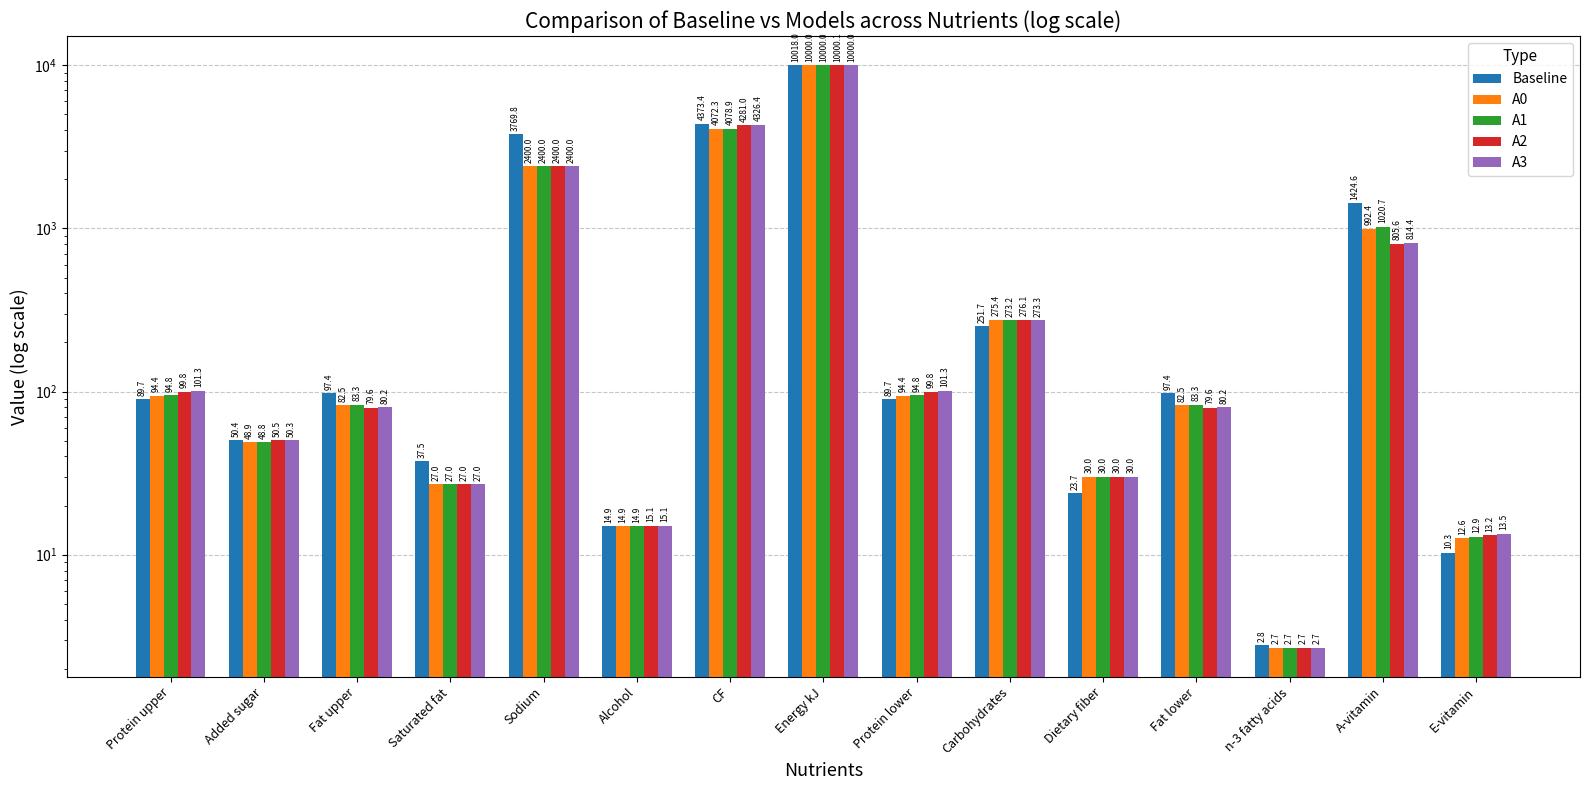

Which series changed the most between Sodium and Dietary fiber?

Baseline